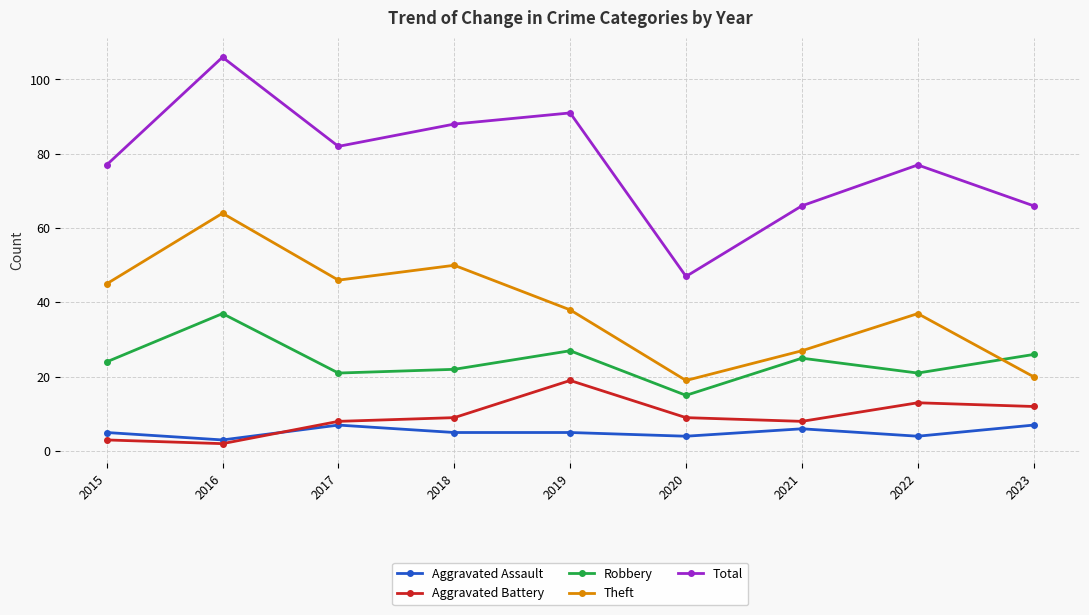

What are all the series names shown in the legend?

Aggravated Assault, Aggravated Battery, Robbery, Theft, Total